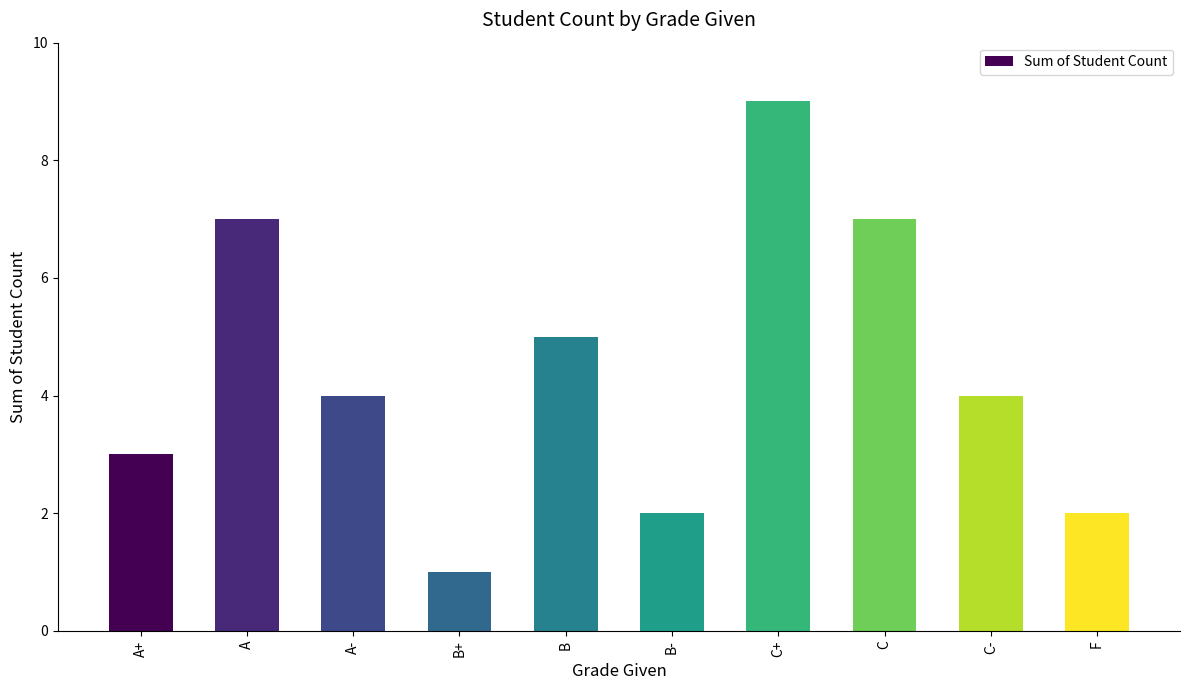

What is the smallest value displayed?

1